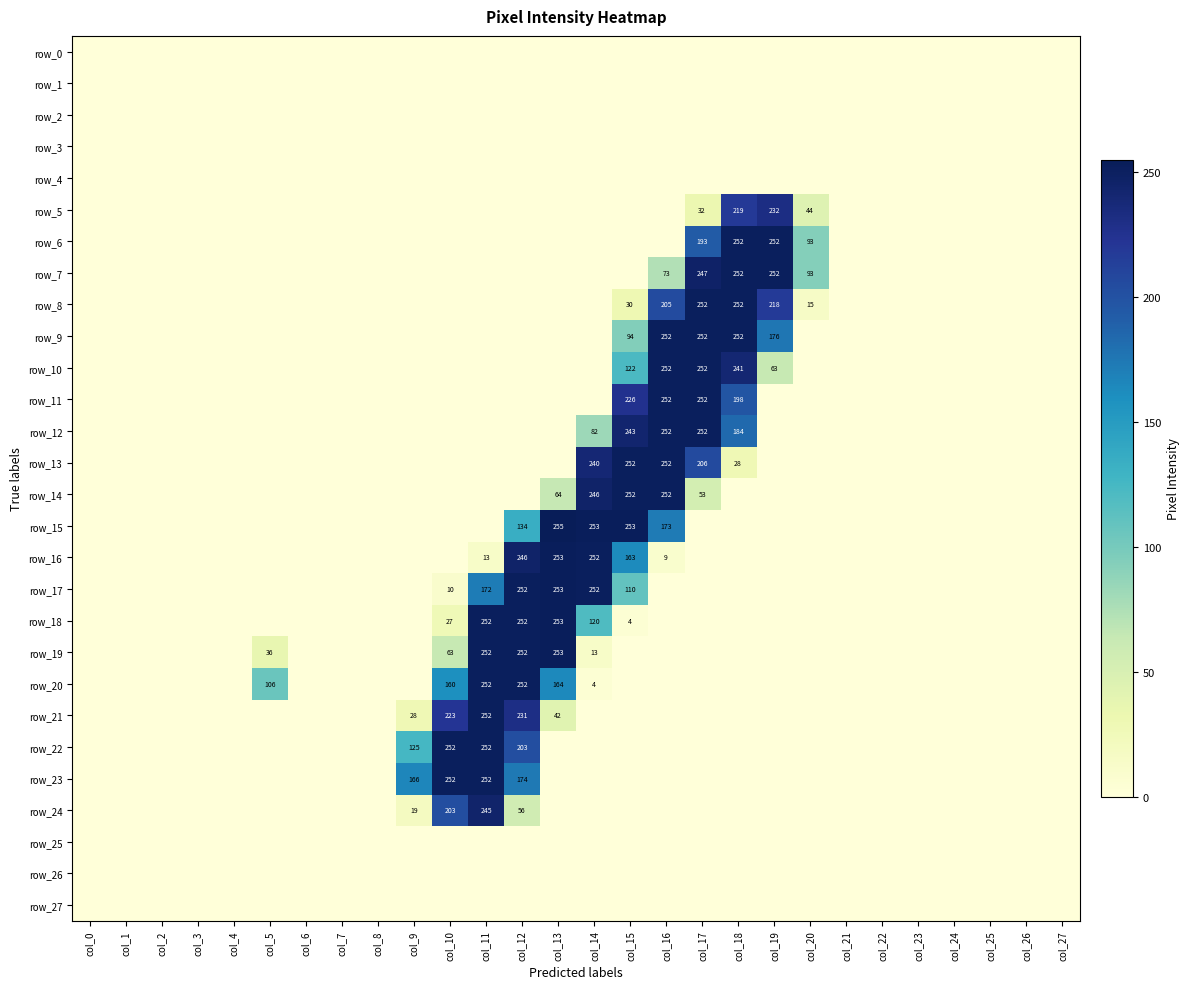

What is the maximum value shown in the chart?

255